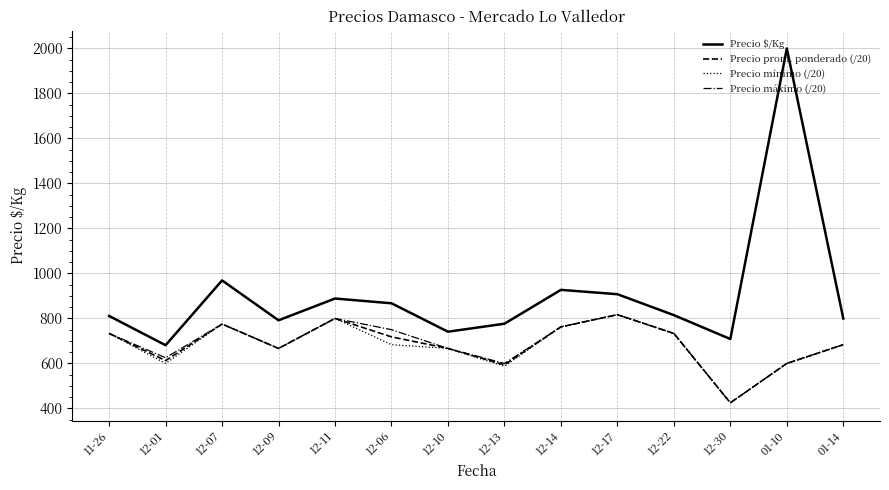

True or false: Precio prom. ponderado (/20) and Precio $/Kg cross at least once.

False